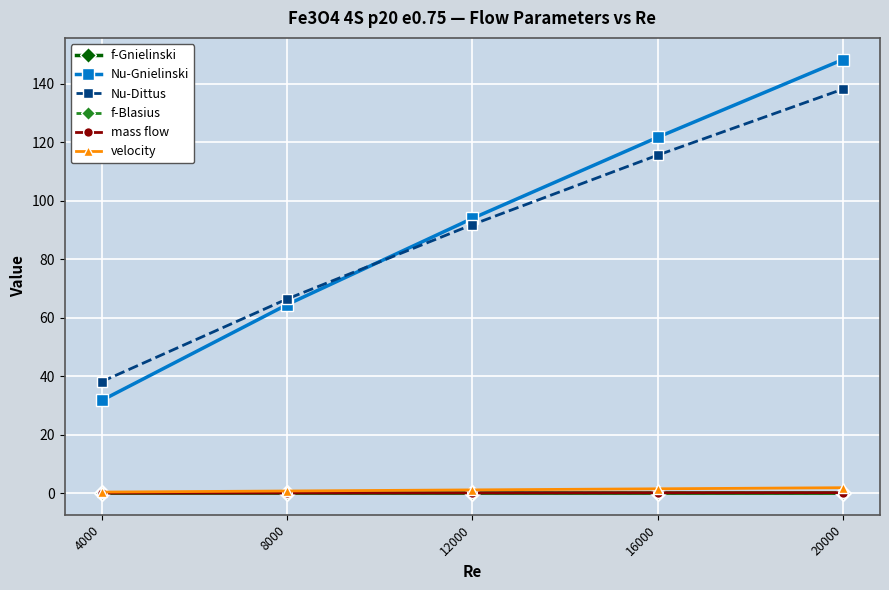

True or false: velocity has a value of 1.5 at 16000.

True